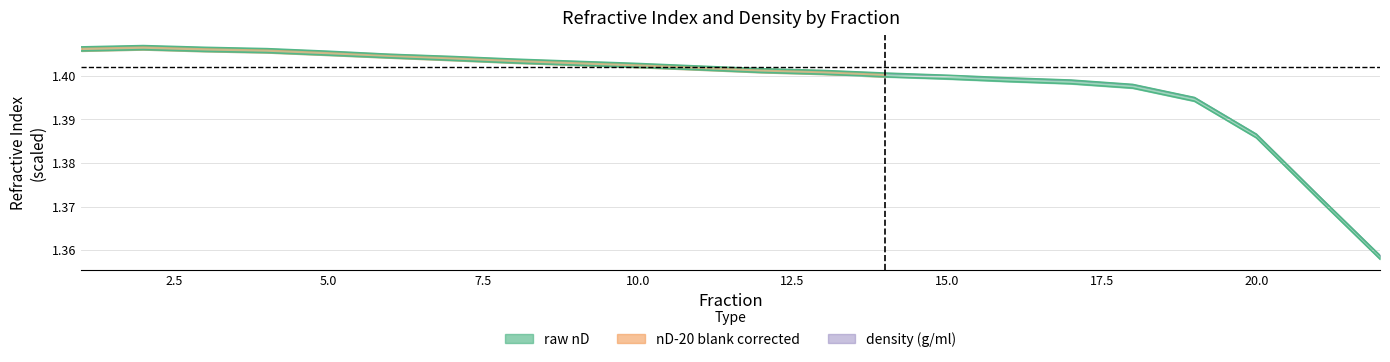

Does the chart have visible grid lines?

Yes